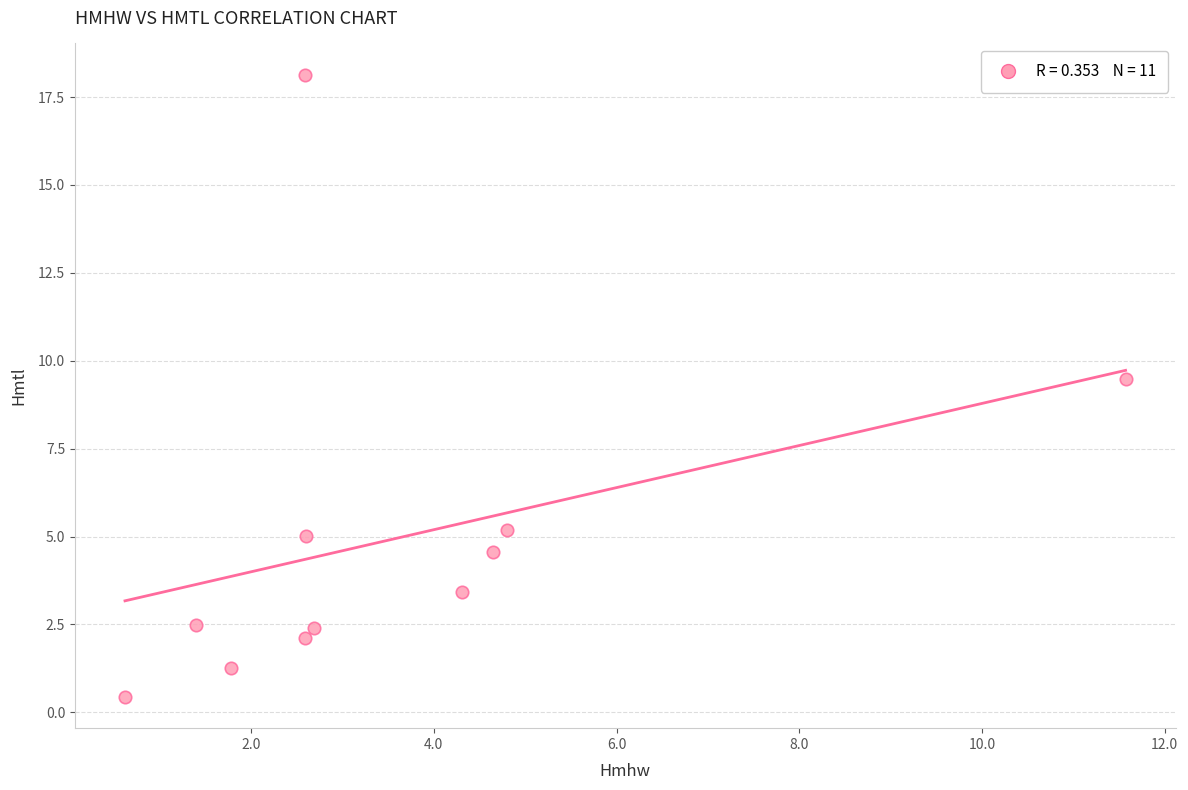

What is the average X value?

3.6